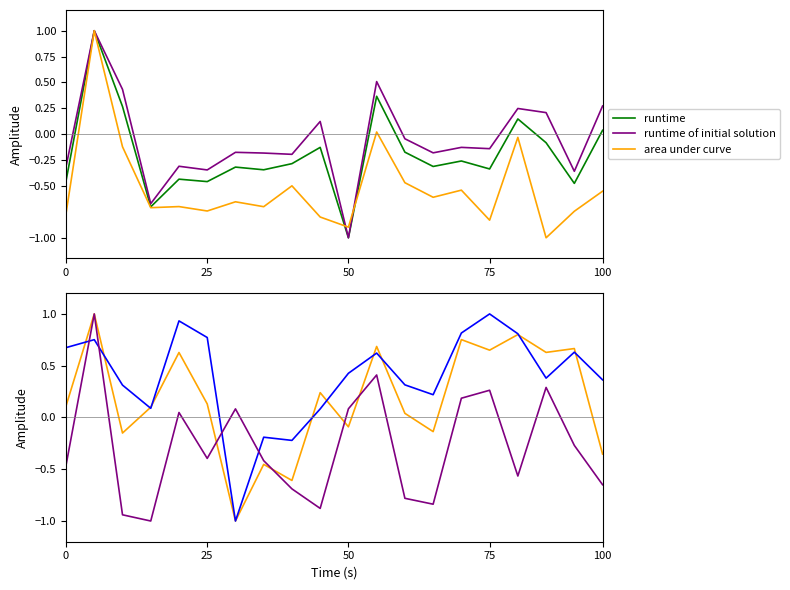

Does the chart have visible grid lines?

No